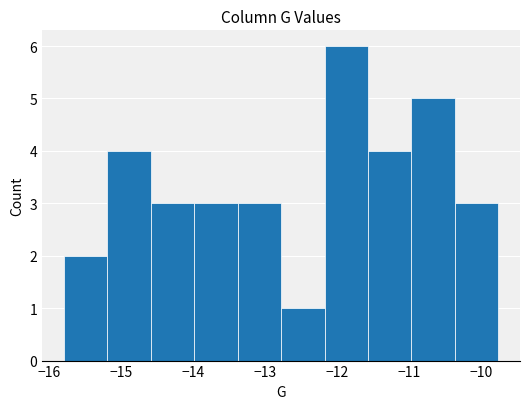

Reading left to right, list every bar in this chart as the range it spans on the x-axis followed by its height. Neither the bar edges nor the heights are printed on the chart, so give them approximately, as read against the axes.

-15.8 to -15.2: 2
-15.2 to -14.6: 4
-14.6 to -14.0: 3
-14.0 to -13.4: 3
-13.4 to -12.8: 3
-12.8 to -12.2: 1
-12.2 to -11.6: 6
-11.6 to -11.0: 4
-11.0 to -10.4: 5
-10.4 to -9.8: 3